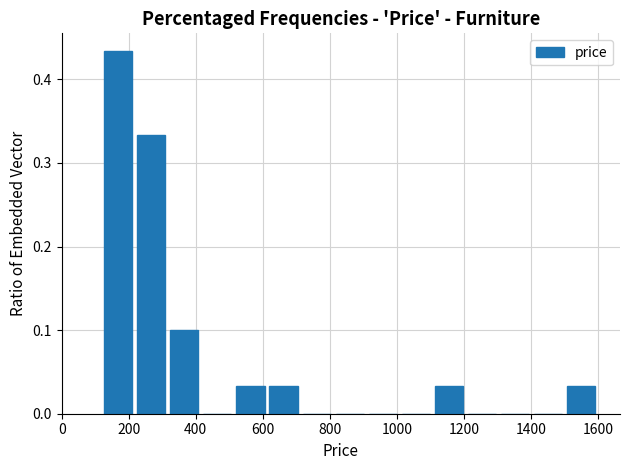

Reading left to right, transcribe this chart: for each bar, give the range it covers on the x-axis and its height. Neither the bar edges nor the heights are printed on the chart, so give them approximately, as read against the axes.

120 to 220: 0.43
220 to 320: 0.33
320 to 420: 0.10
420 to 520: 0
520 to 620: 0.03
620 to 720: 0.03
720 to 800: 0
800 to 900: 0
900 to 1000: 0
1000 to 1100: 0
1100 to 1200: 0.03
1200 to 1300: 0
1300 to 1400: 0
1400 to 1500: 0
1500 to 1600: 0.03